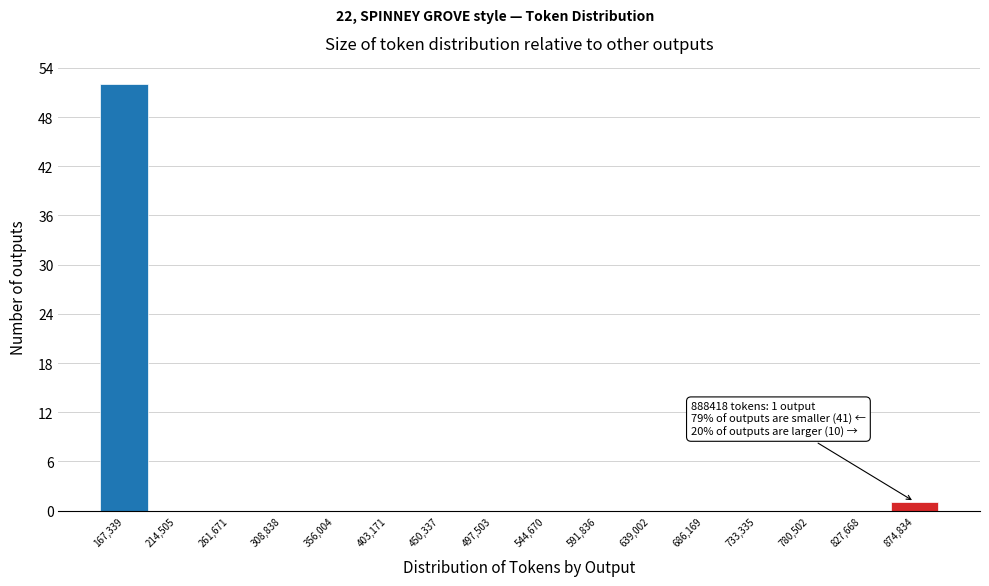

Which range on the x-axis has the tallest bar?

145000 to 190000